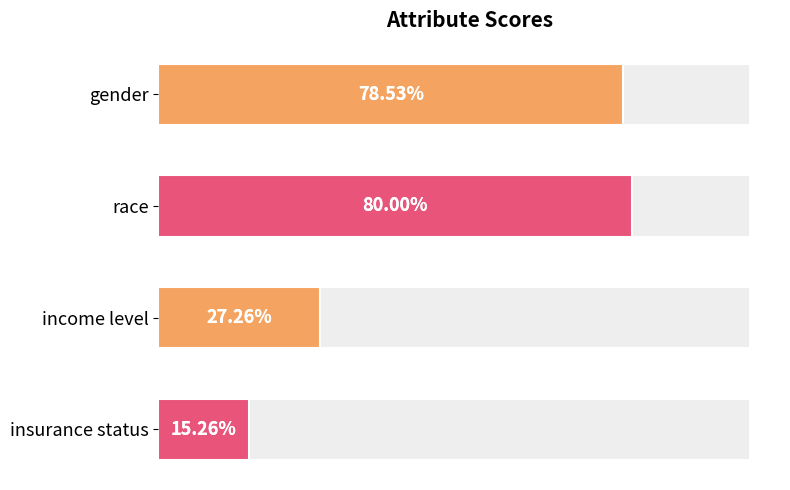

What is the maximum value shown in the chart?

0.8